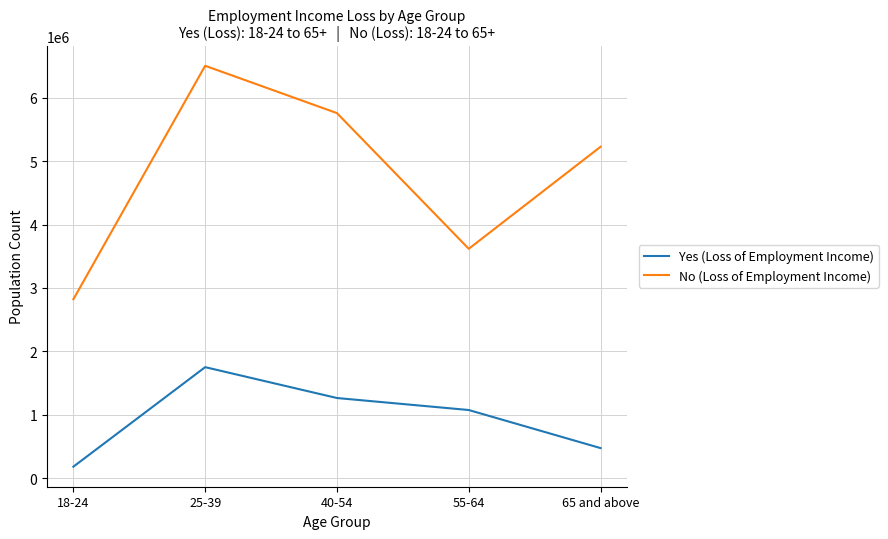

At 65 and above, list the series in order from smallest to largest.

Yes (Loss of Employment Income), No (Loss of Employment Income)